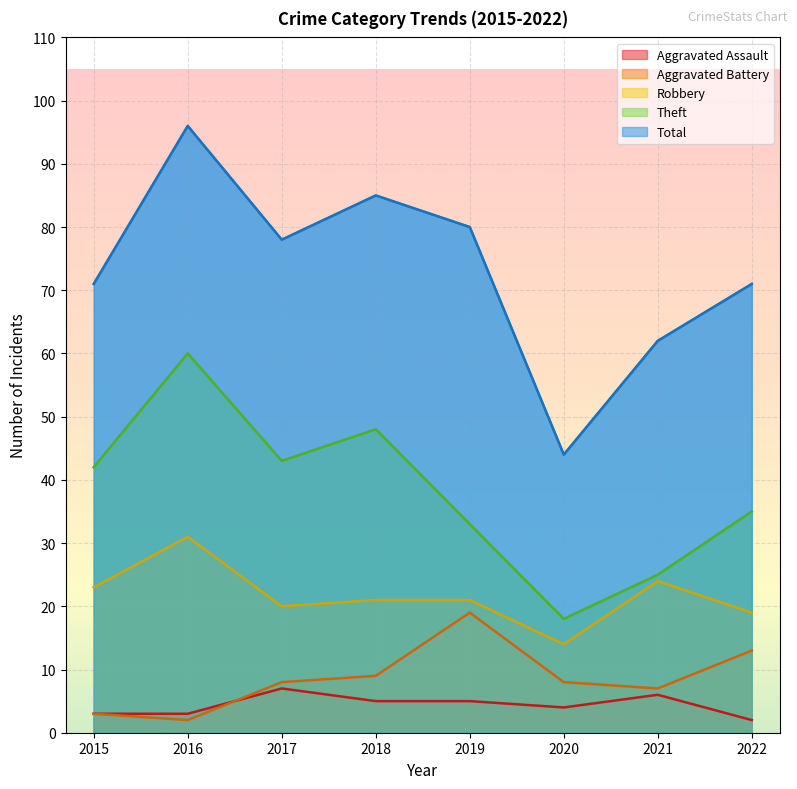

How many interior local peaks does the Aggravated Battery series have?

1